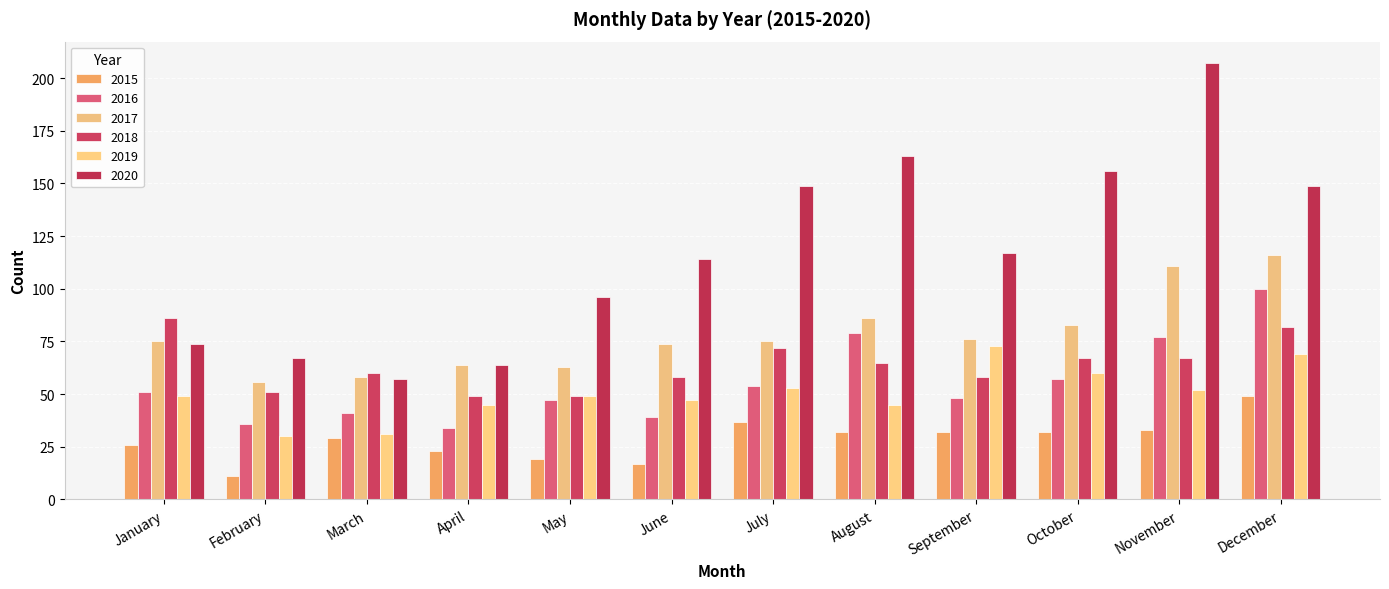

How many groups of bars are there?

12